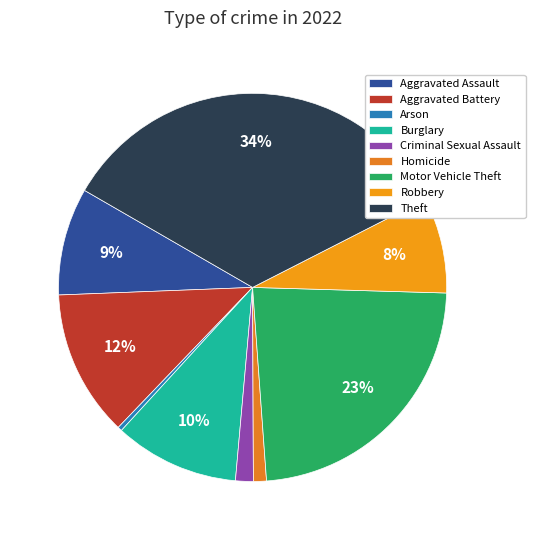

How many segments does this pie chart have?

9